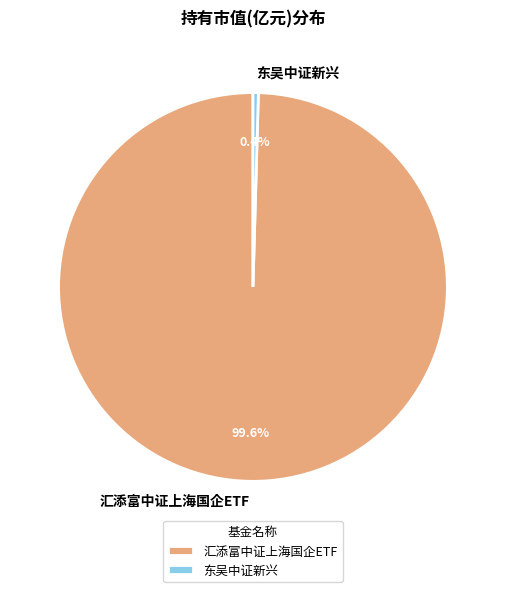

Which has a higher value, 汇添富中证上海国企ETF or 东吴中证新兴?

汇添富中证上海国企ETF